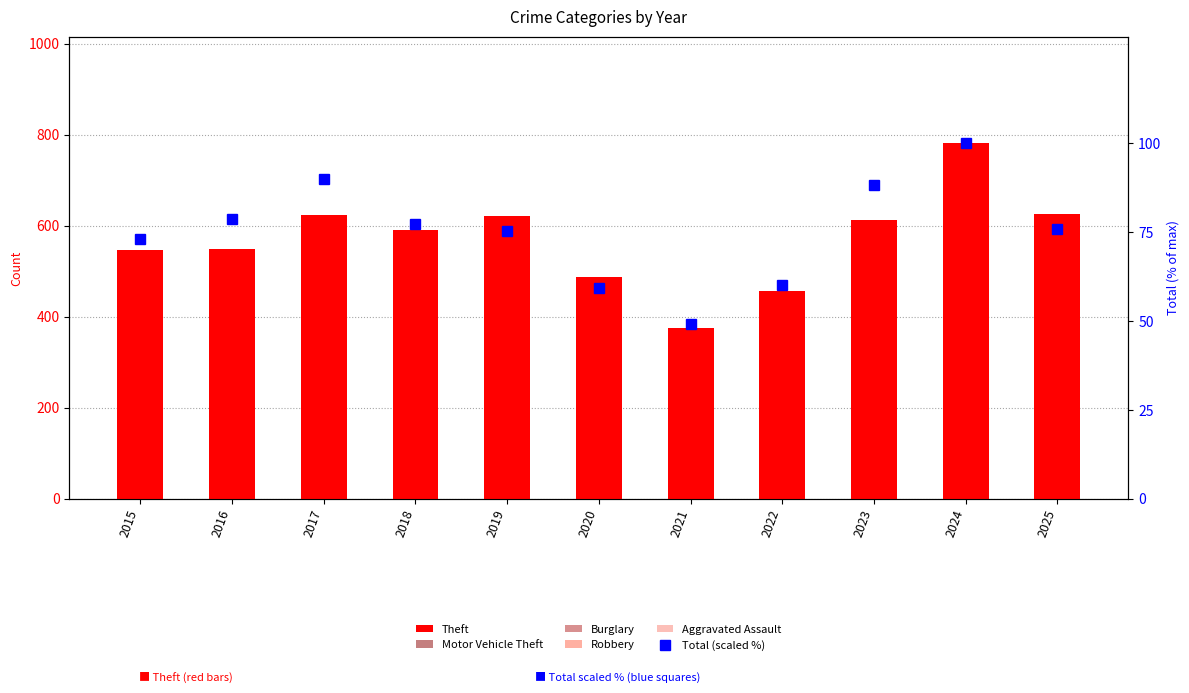

What are all the series names shown in the legend?

Theft, Motor Vehicle Theft, Burglary, Robbery, Aggravated Assault, Total (scaled %)